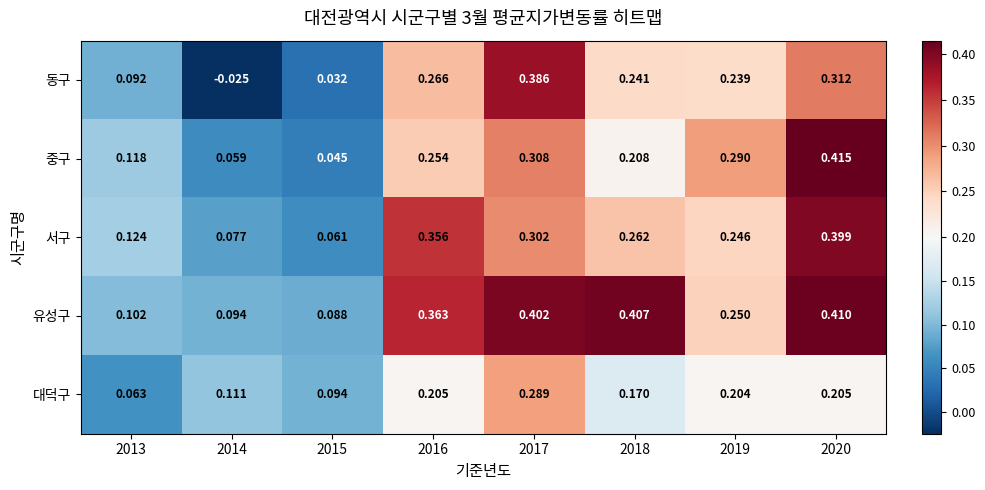

Is the value of 동구 at 2013 greater than the value of 대덕구 at 2019?

No